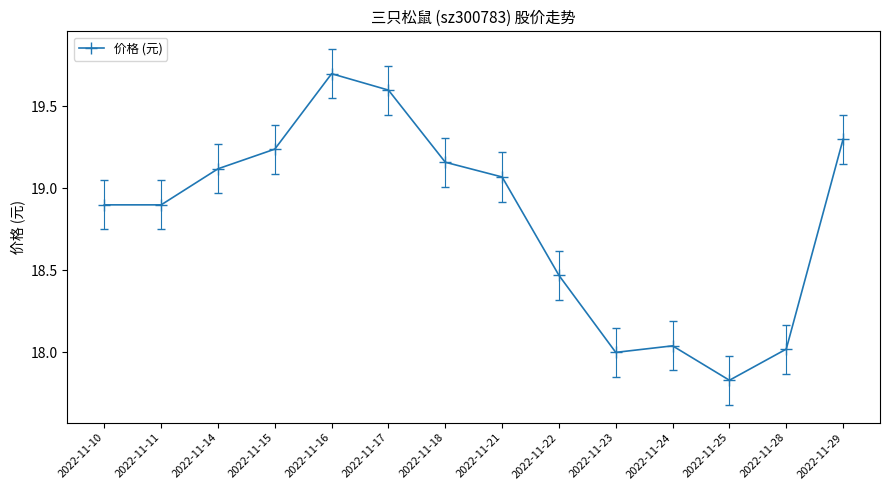

Which label corresponds to the largest value in the chart?

2022-11-16